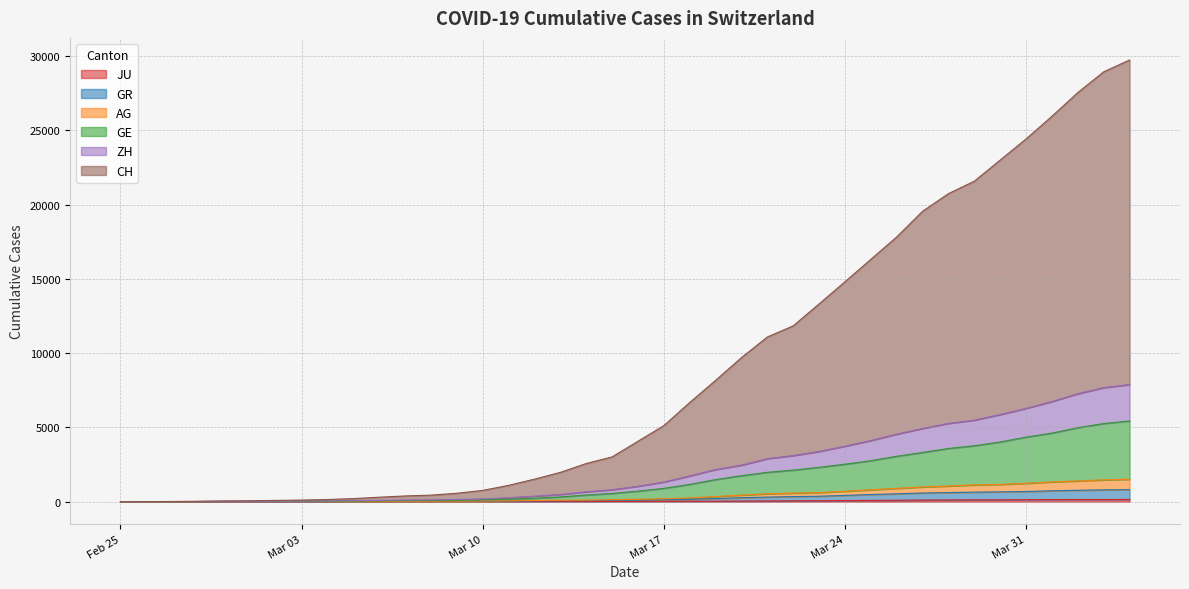

Does the chart display data point markers on the line(s)?

No